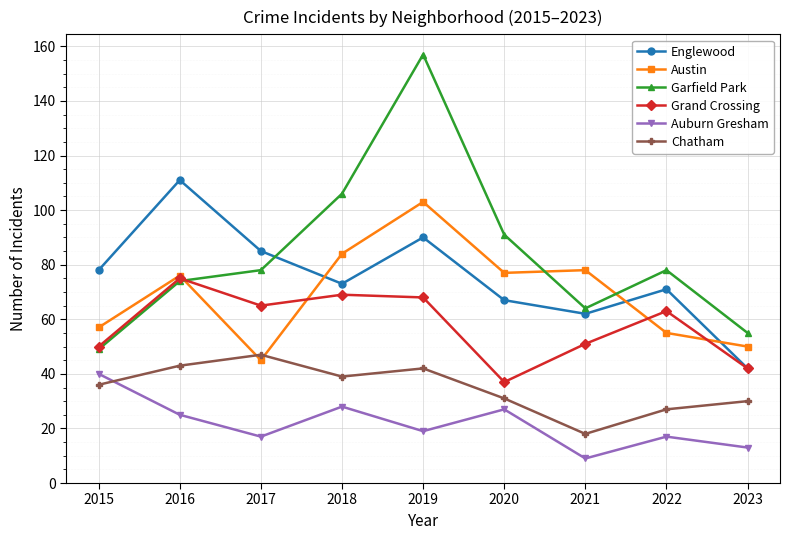

What is the difference between the maximum and second lowest values in the Auburn Gresham series?

27